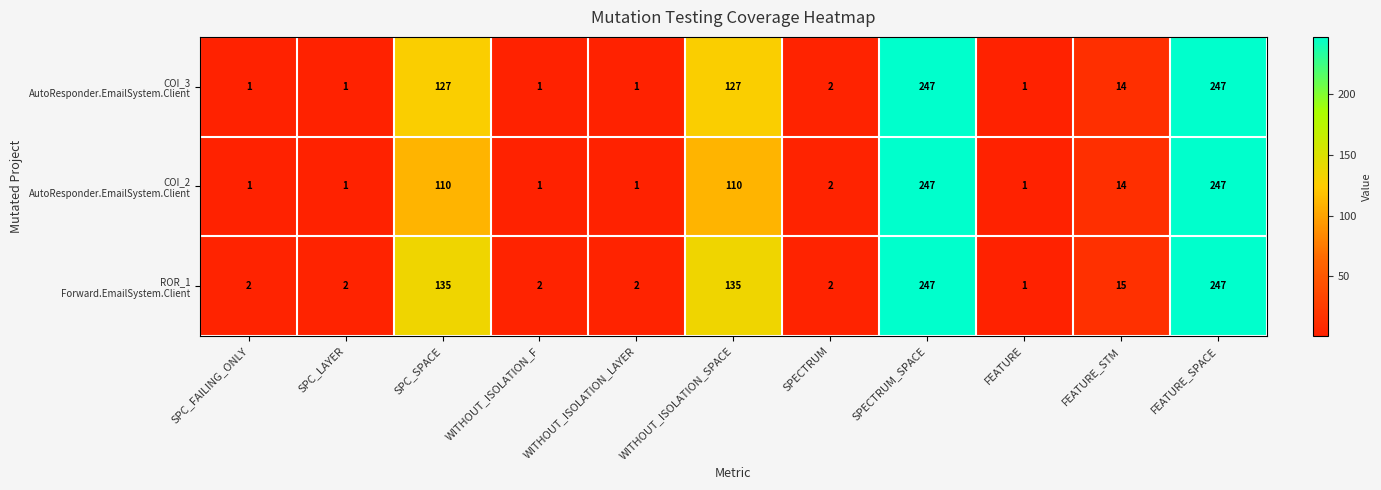

What is the total value across all series at SPECTRUM?

6